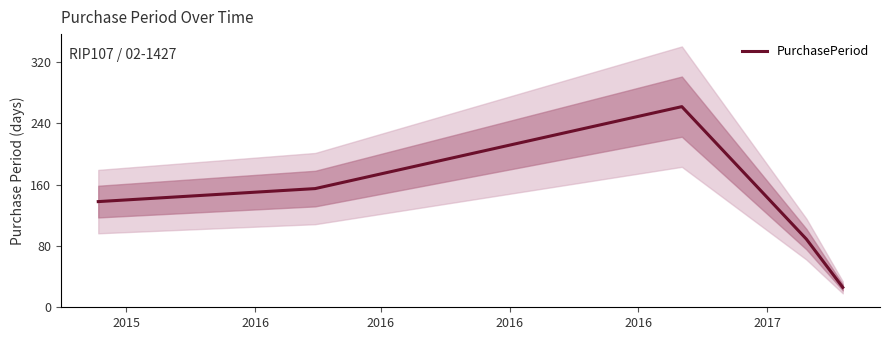

How many lines are shown in the chart?

1